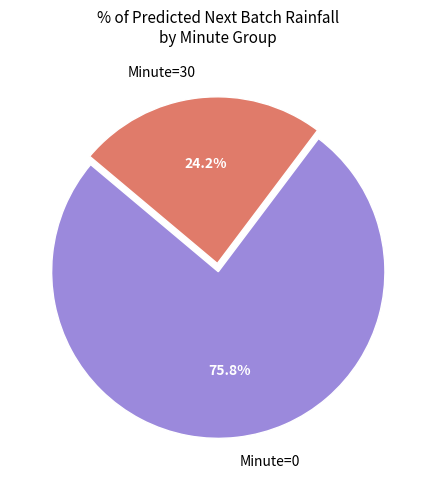

Rank the categories by value from lowest to highest.

Minute=30, Minute=0